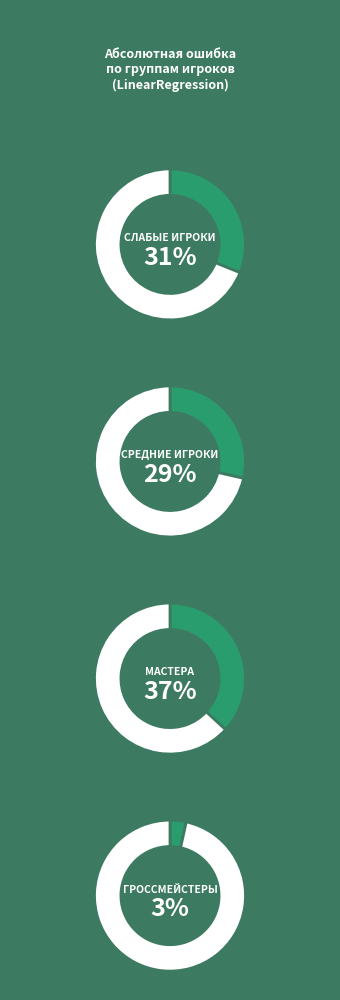

To the nearest percent, what percentage of the pie is Слабые игроки?

31%